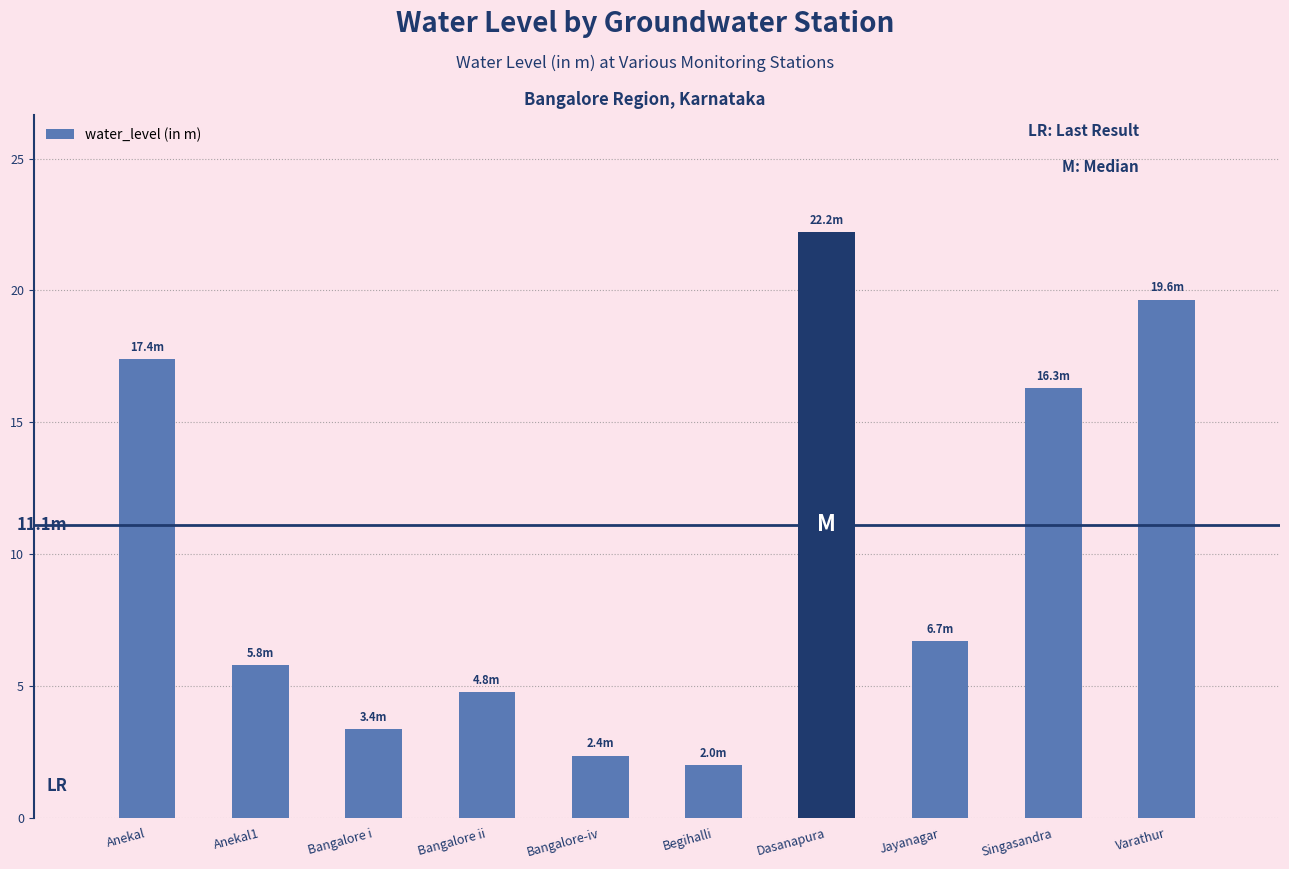

Which category has the highest value across all series?

Dasanapura